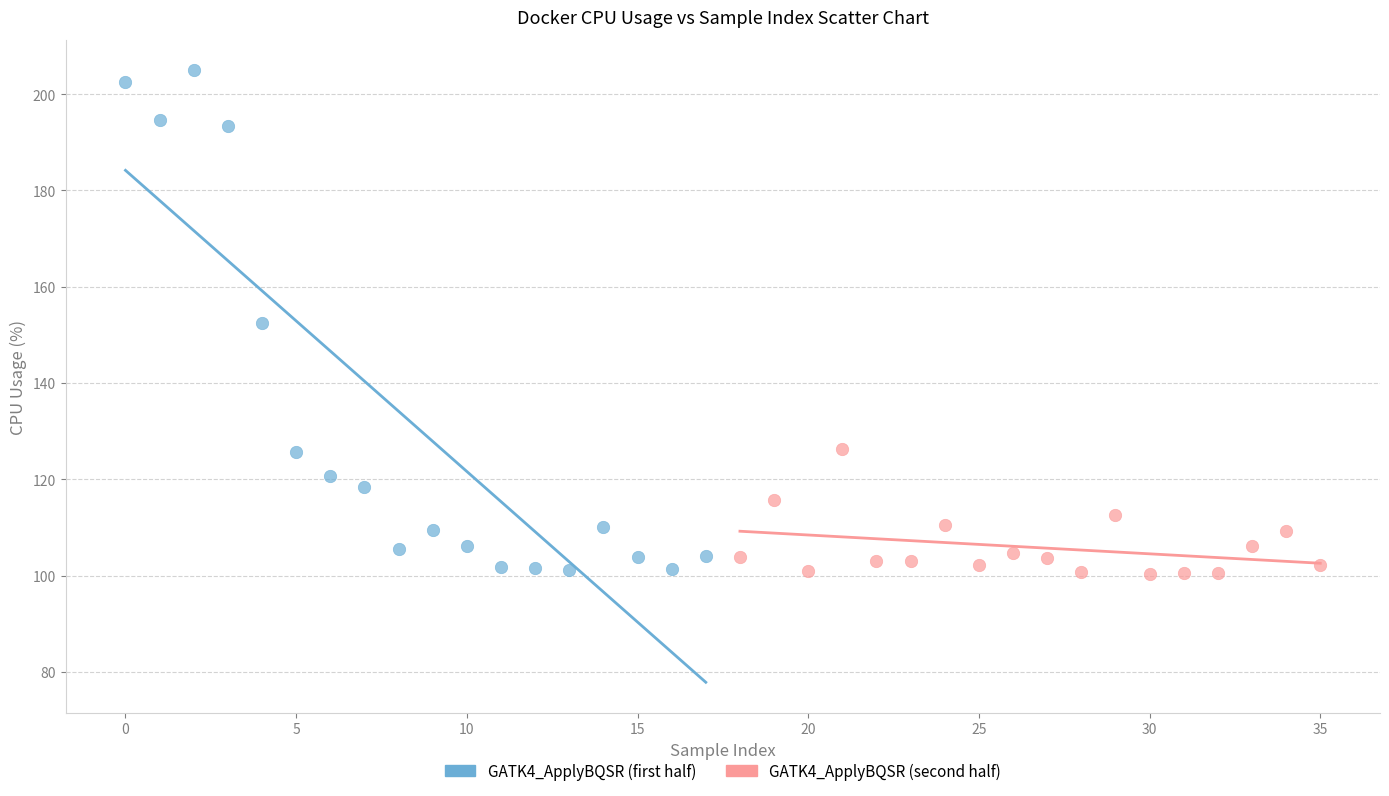

Which series has the widest spread of Y values?

GATK4_ApplyBQSR (first half)